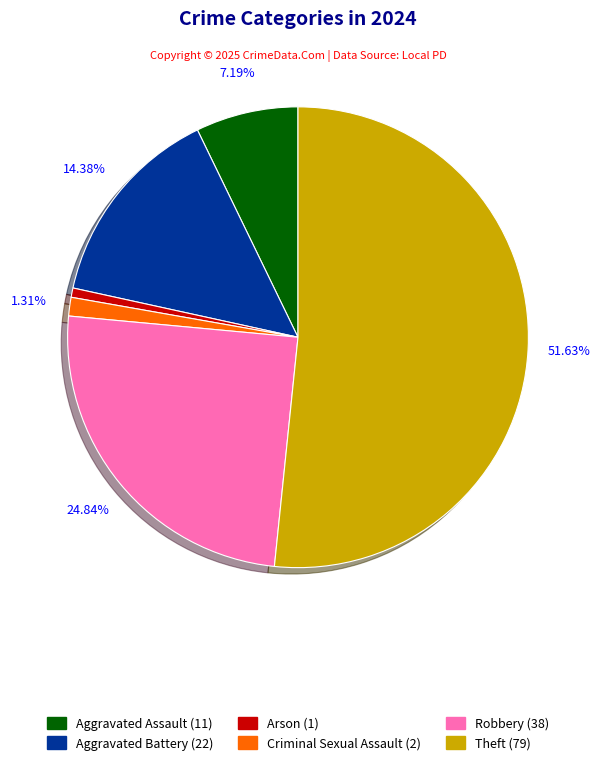

To the nearest percent, what is the difference between the largest and smallest slice percentages?

51%